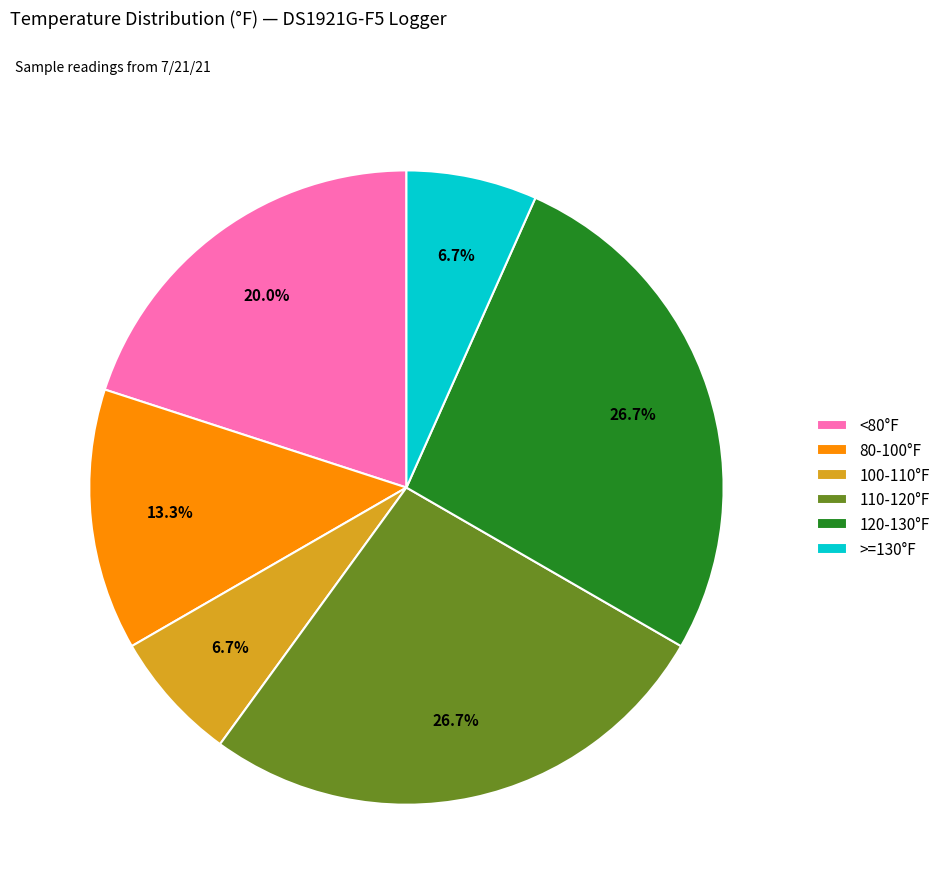

To the nearest percent, what is the average slice percentage?

17%